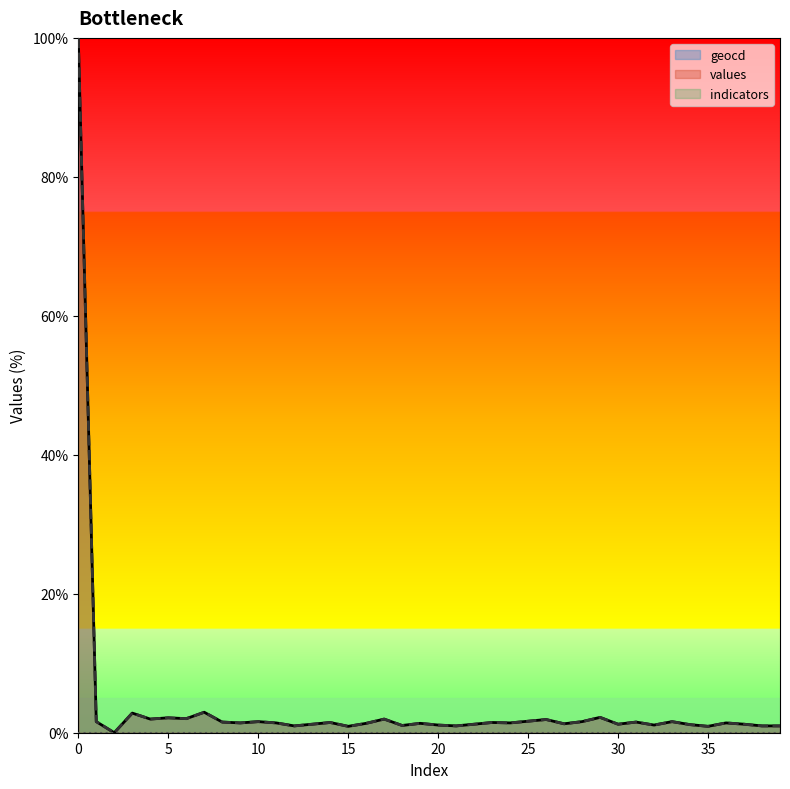

True or false: values has more than 2 points higher than both neighbors.

True